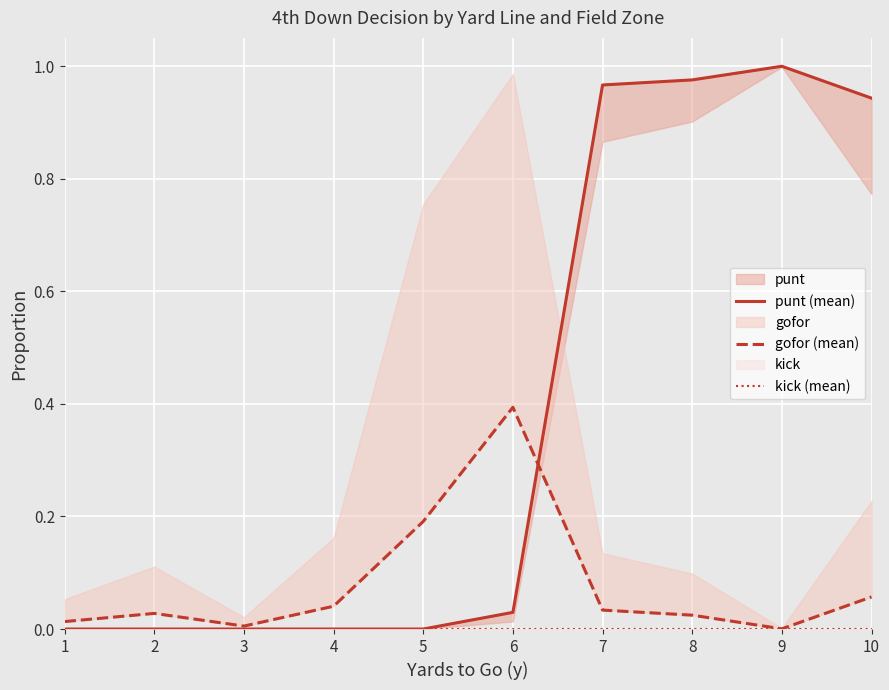

Between which two adjacent categories do punt (mean) and gofor (mean) first intersect?

6 and 7